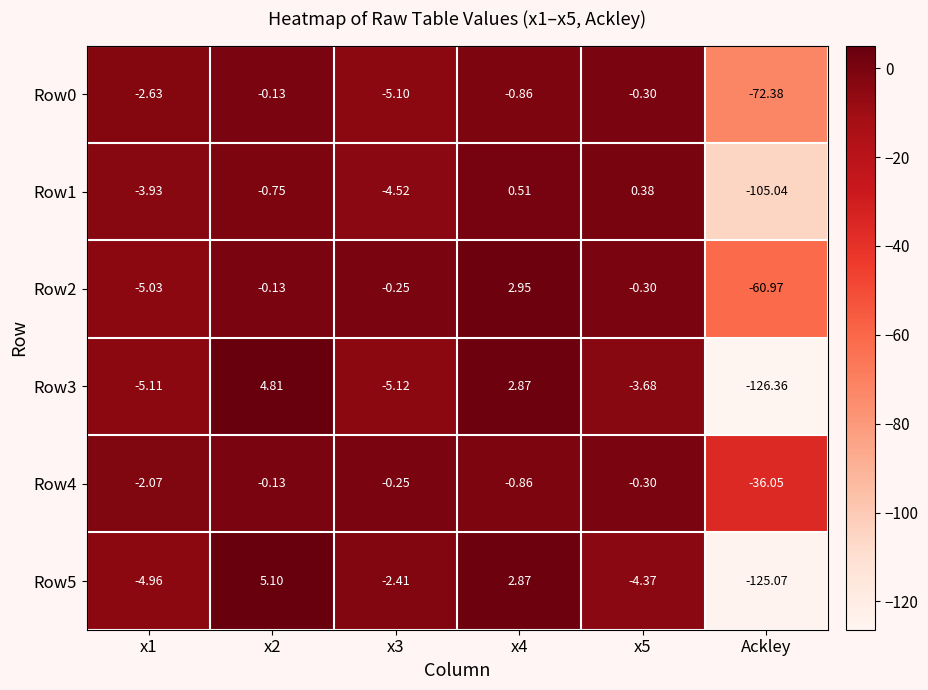

Which series has the widest spread of values?

Row3